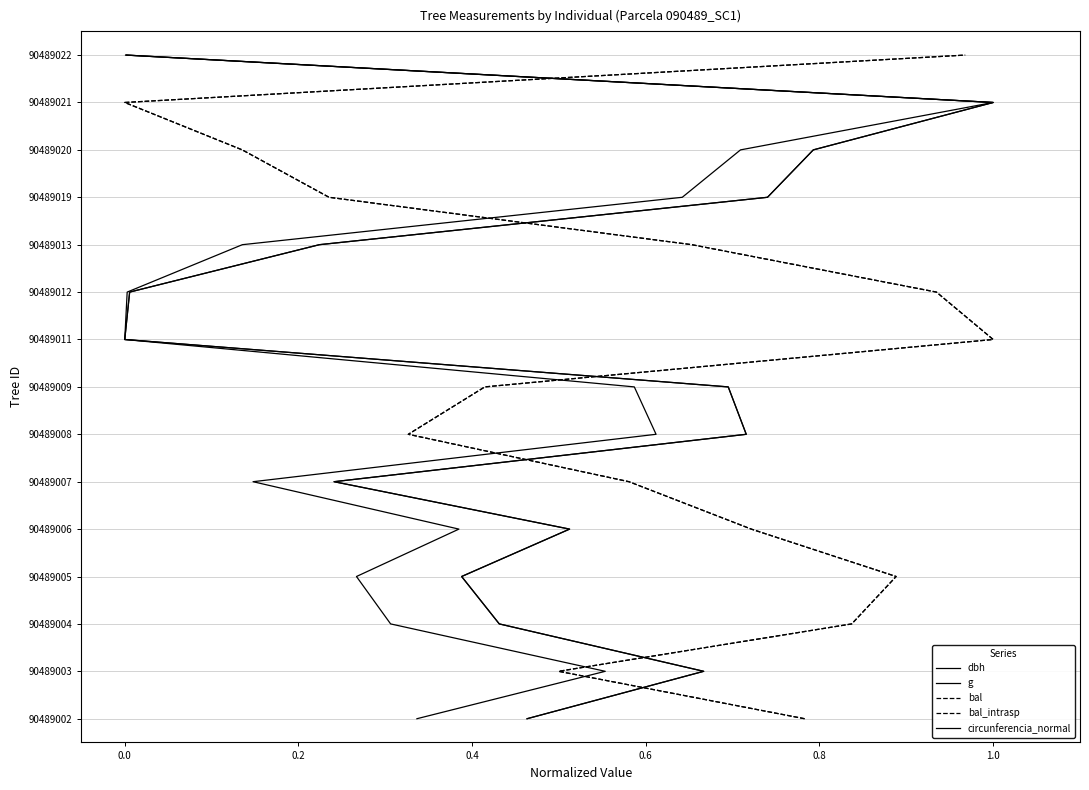

At which label does bal_intrasp first exceed 7?

1.0